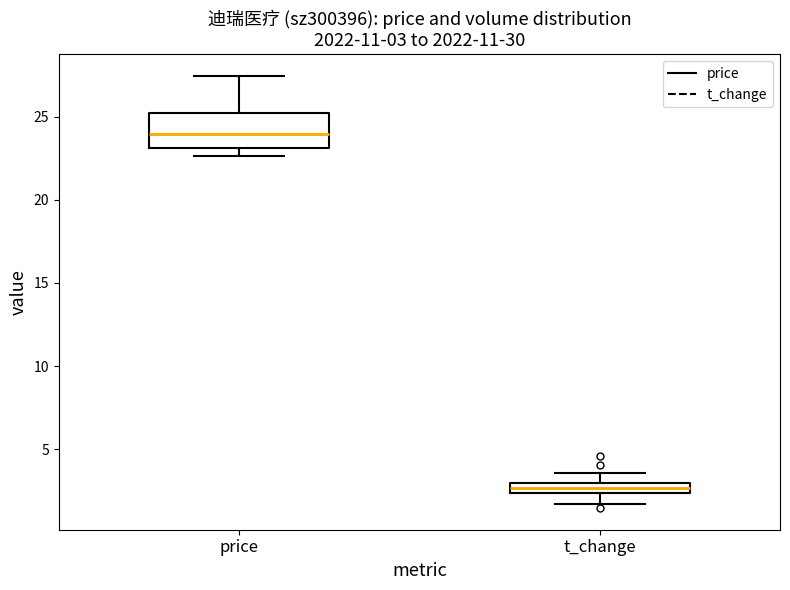

Which box is the tallest, from its lower edge to its upper edge?

price